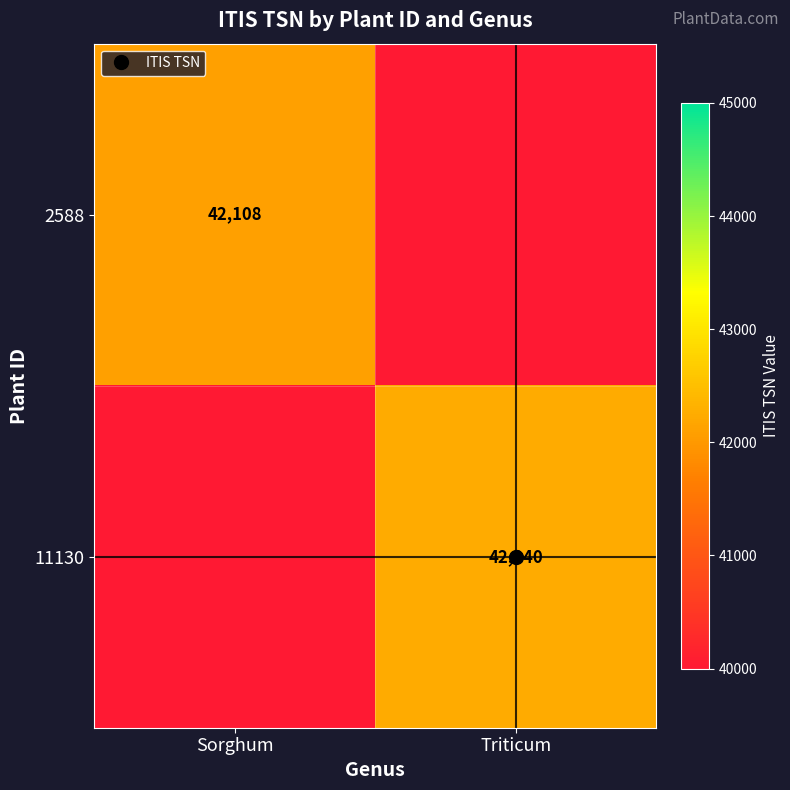

Read the 2588 value at Sorghum, to the nearest 10.

42110